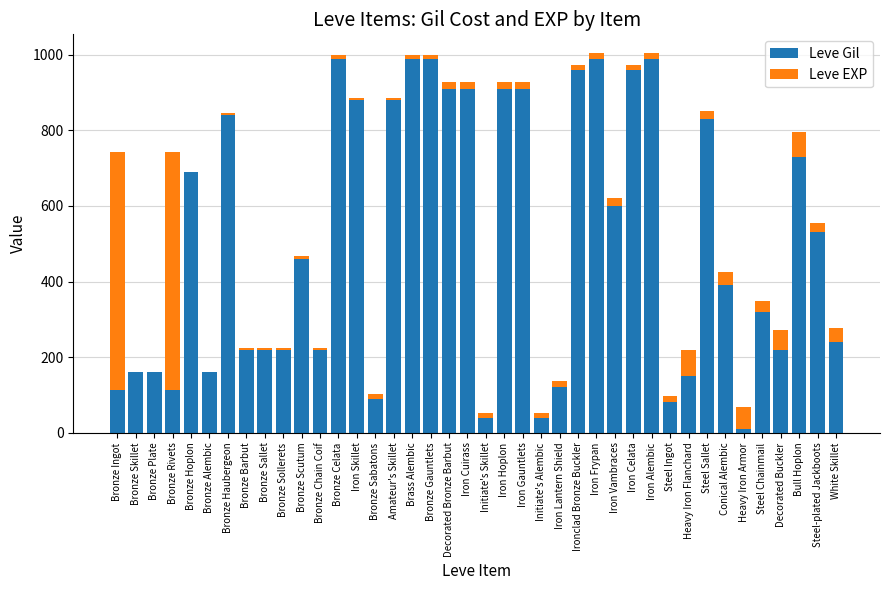

What is the total value across all series at Bronze Ingot?

743